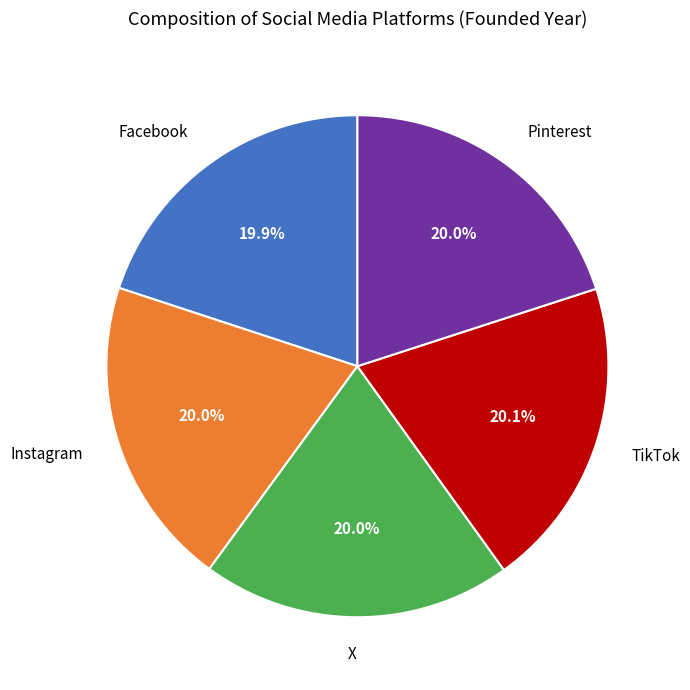

How many segments does this pie chart have?

5